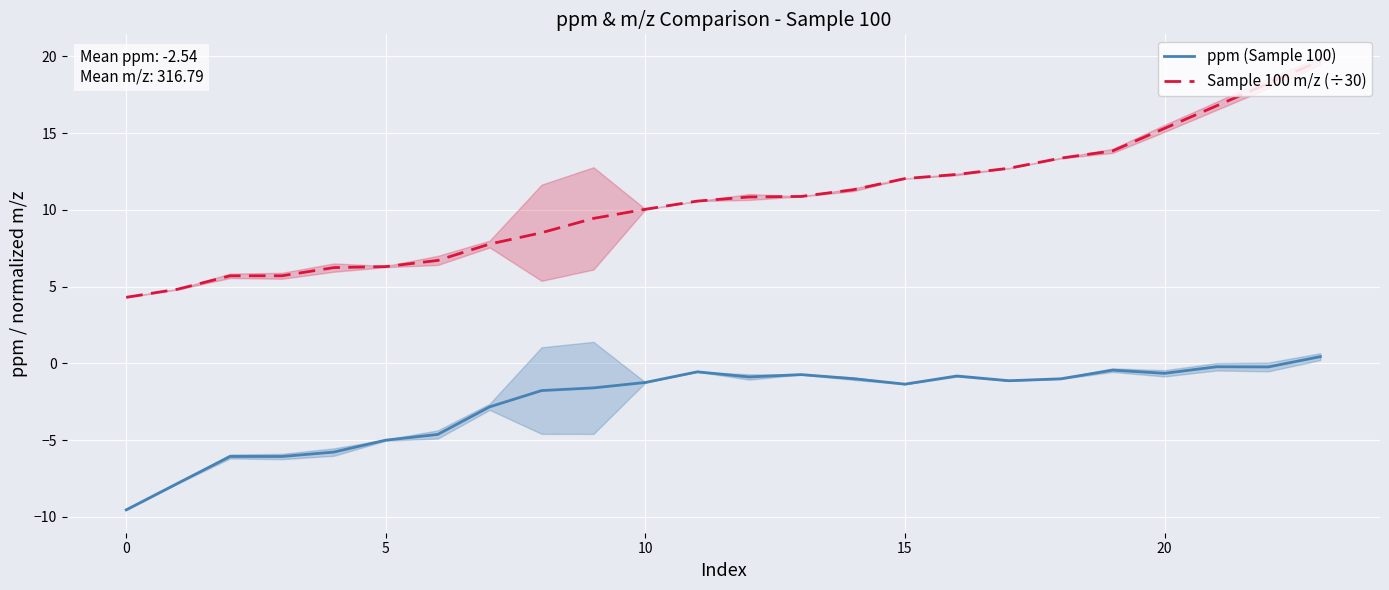

Is this an area chart (filled region under the line)?

No